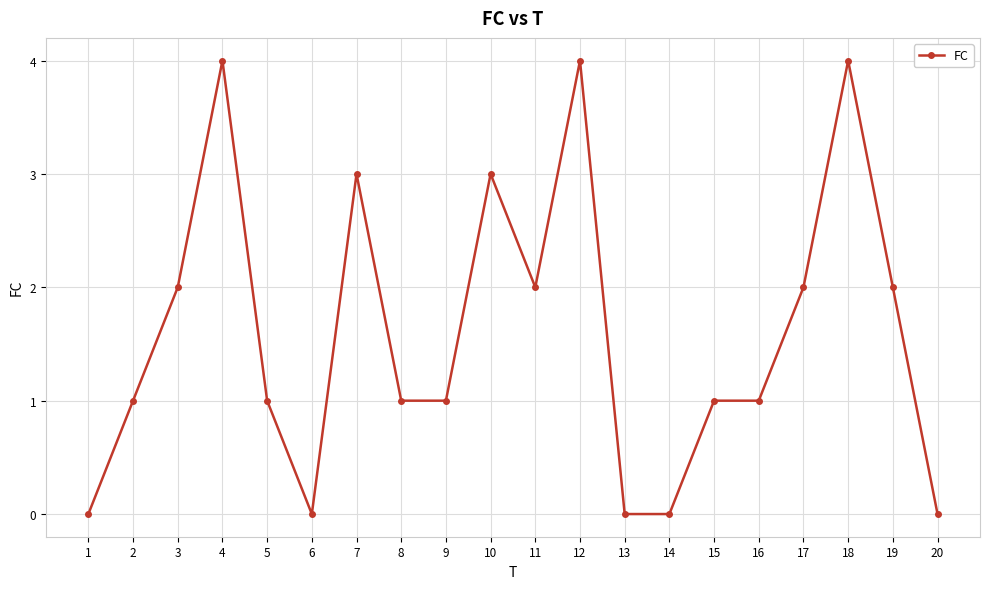

True or false: the data has more than 1 interior local peaks.

True